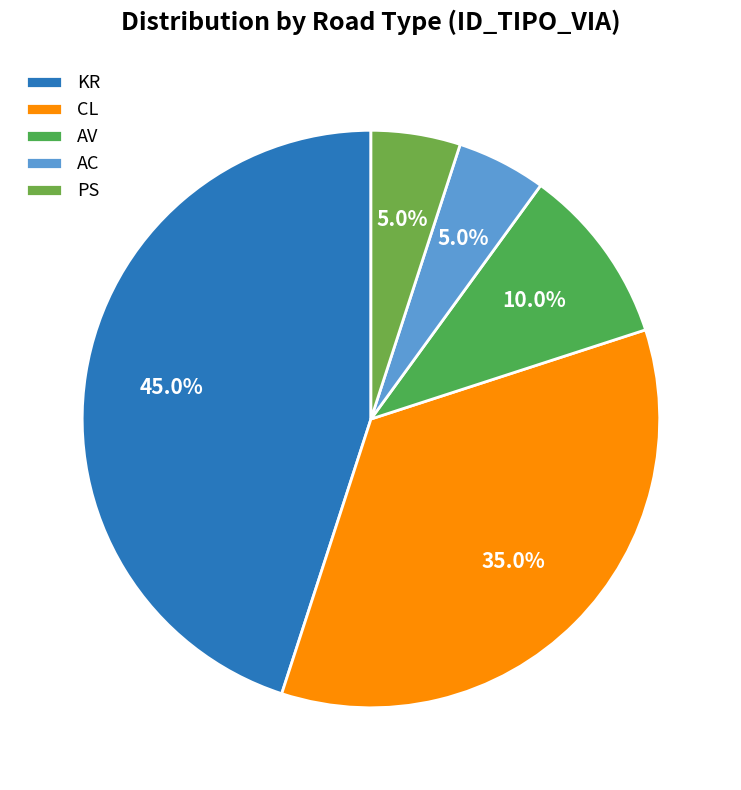

Does AC account for over 50% of the chart?

No